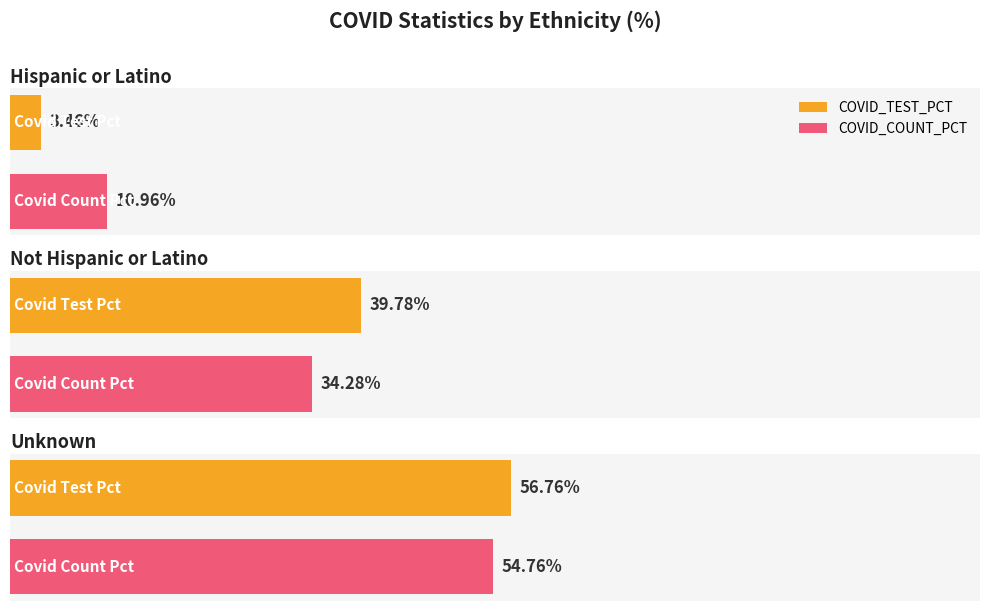

True or false: COVID_COUNT_PCT has a value of 18.5 at Hispanic or Latino.

False